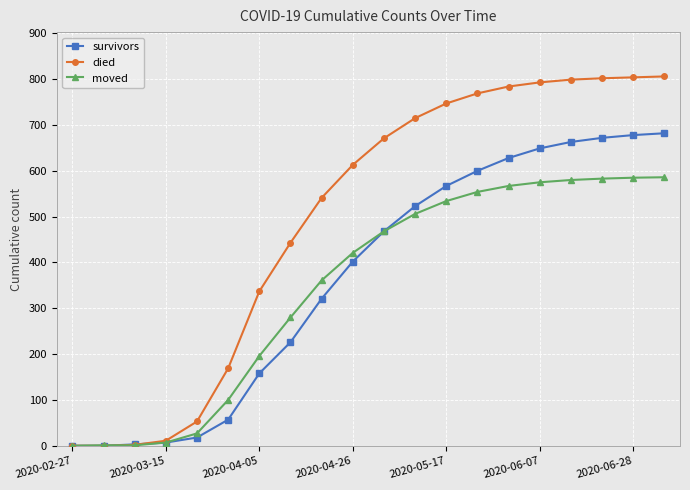

What is the value of the moved point at the 16th from the left?

575